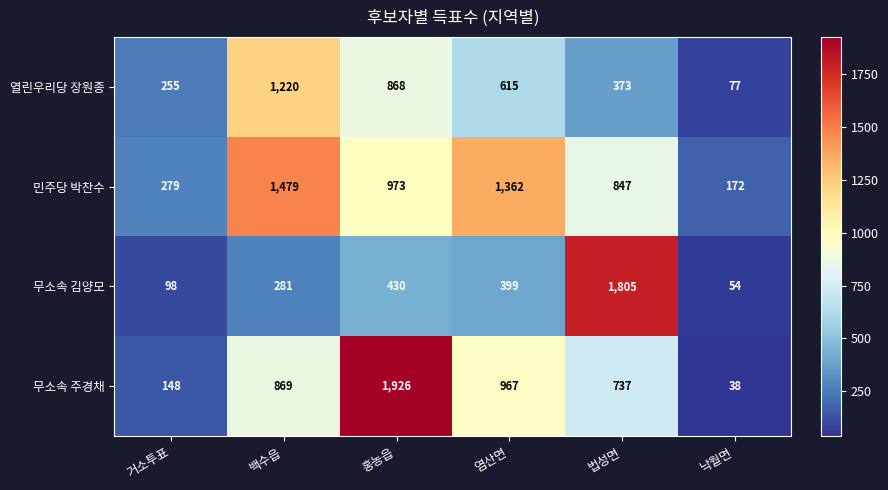

Which label corresponds to the largest value in the chart?

홍농읍